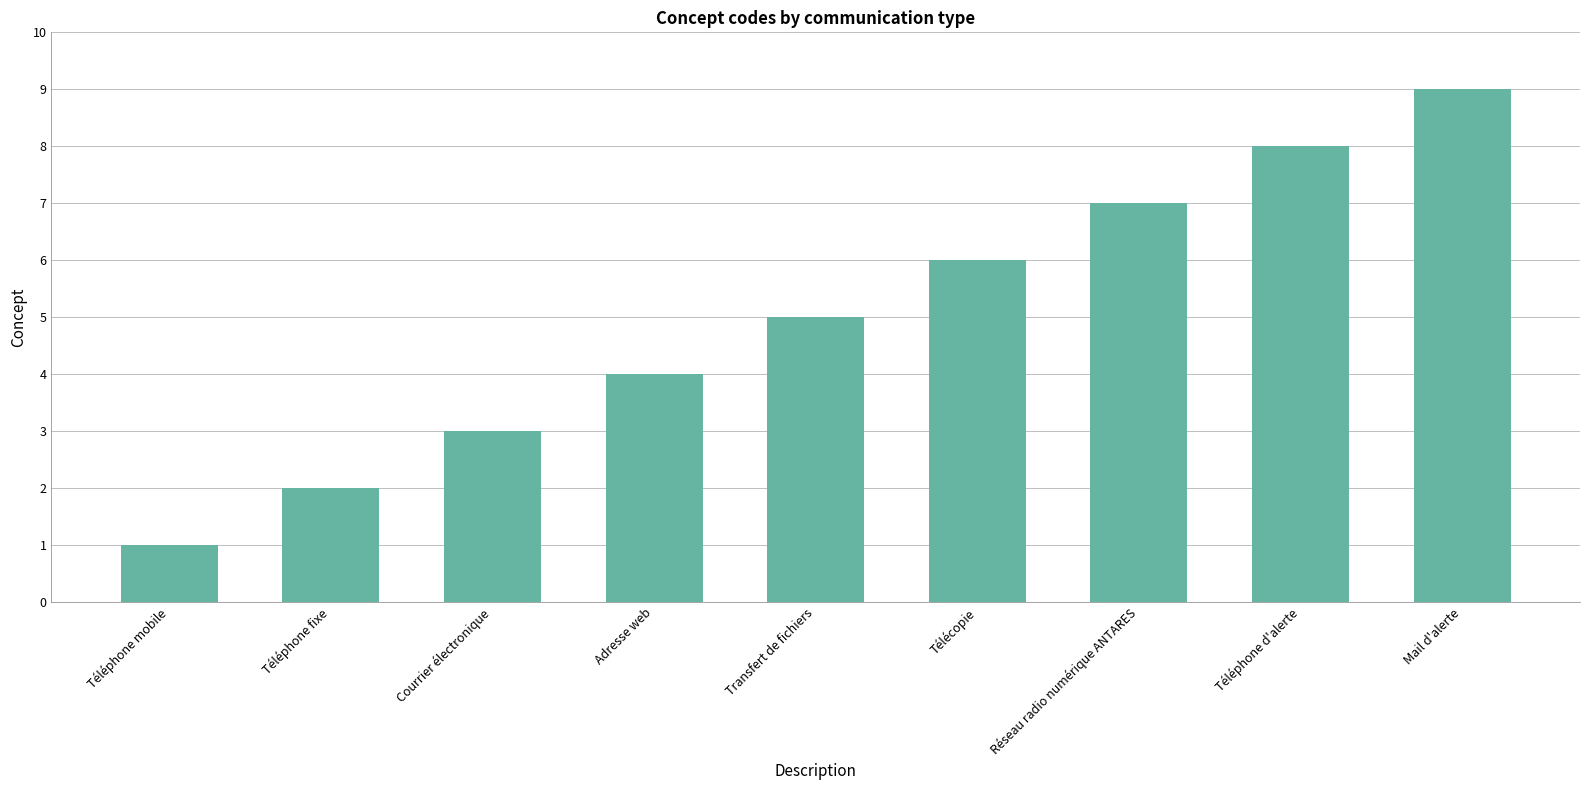

What is the change in value from Adresse web to Transfert de fichiers?

+1